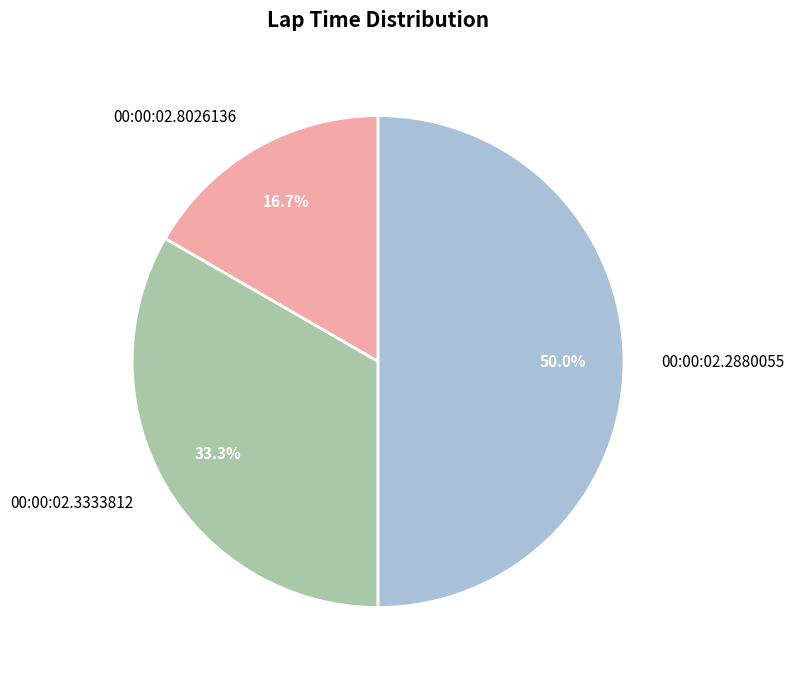

How many segments does this pie chart have?

3